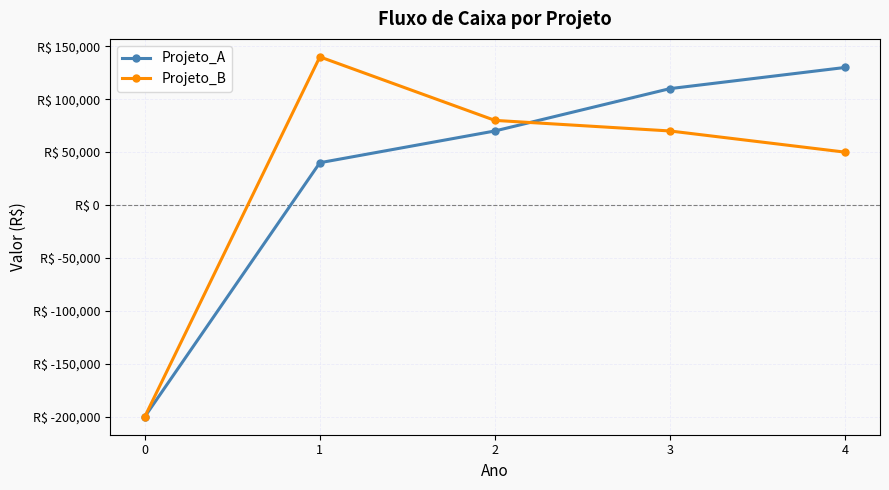

What is the sum of the Projeto_A values at 2 and 3?

180000